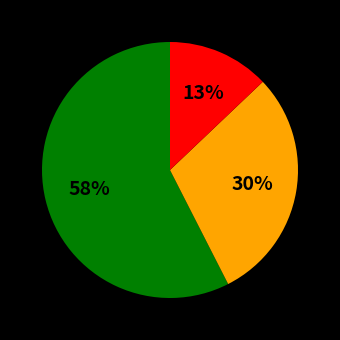

To the nearest percent, what is the average slice percentage?

33%